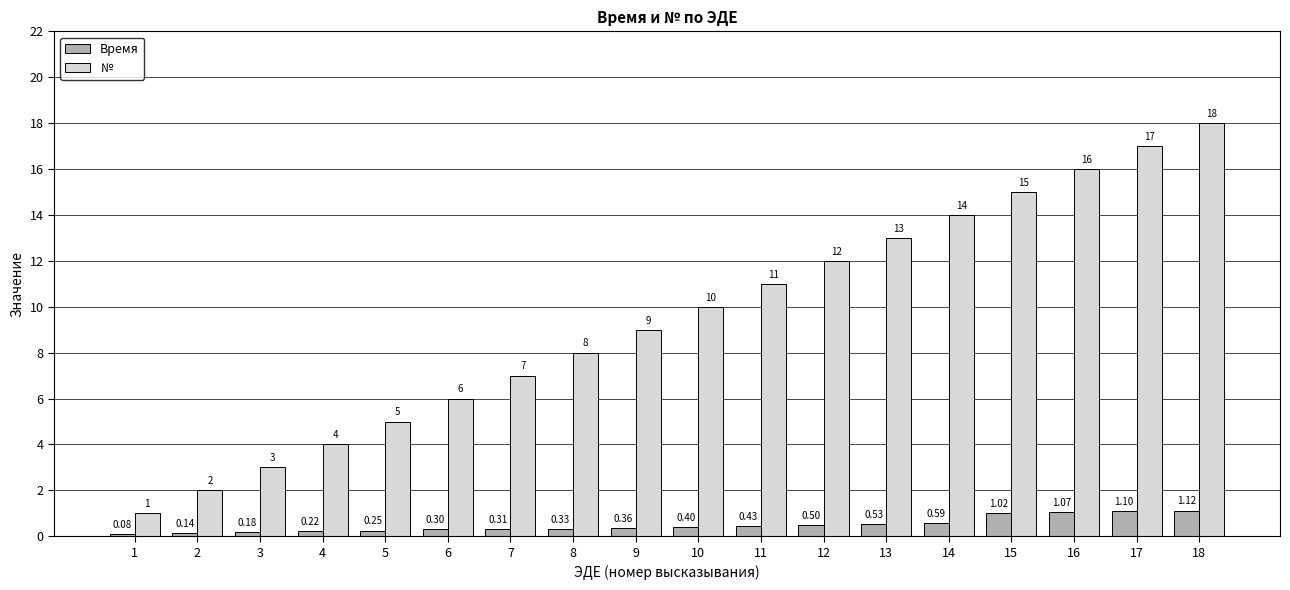

What is the spread (max minus min) of values at 17?

15.9